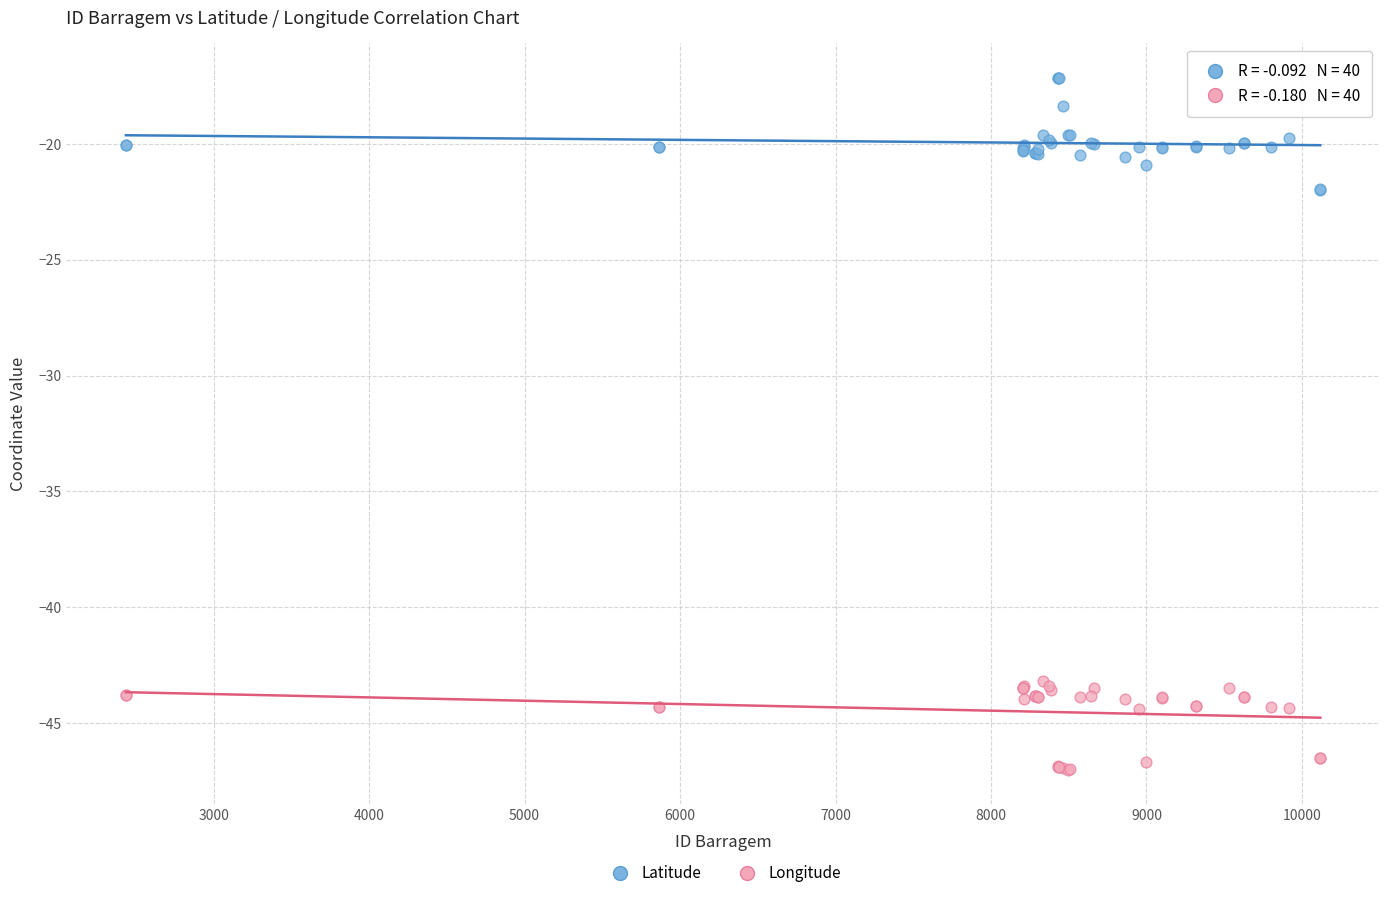

Which series contains the highest Y value?

Latitude